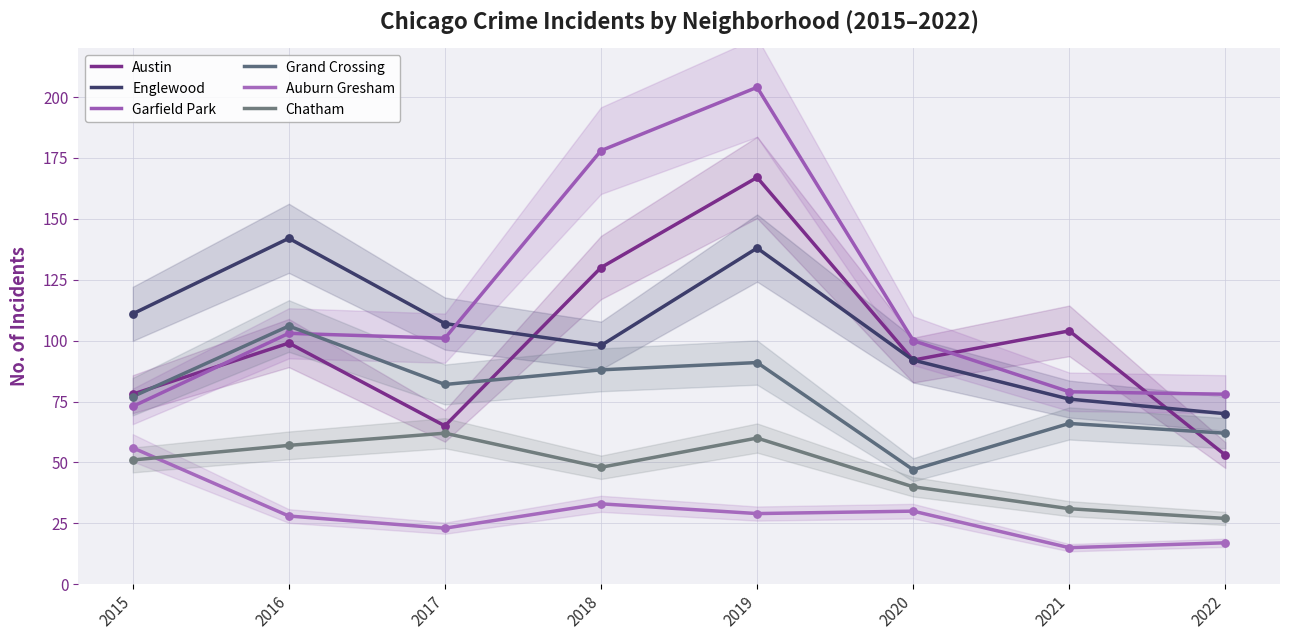

Which series has the largest Y range (max minus min)?

Garfield Park